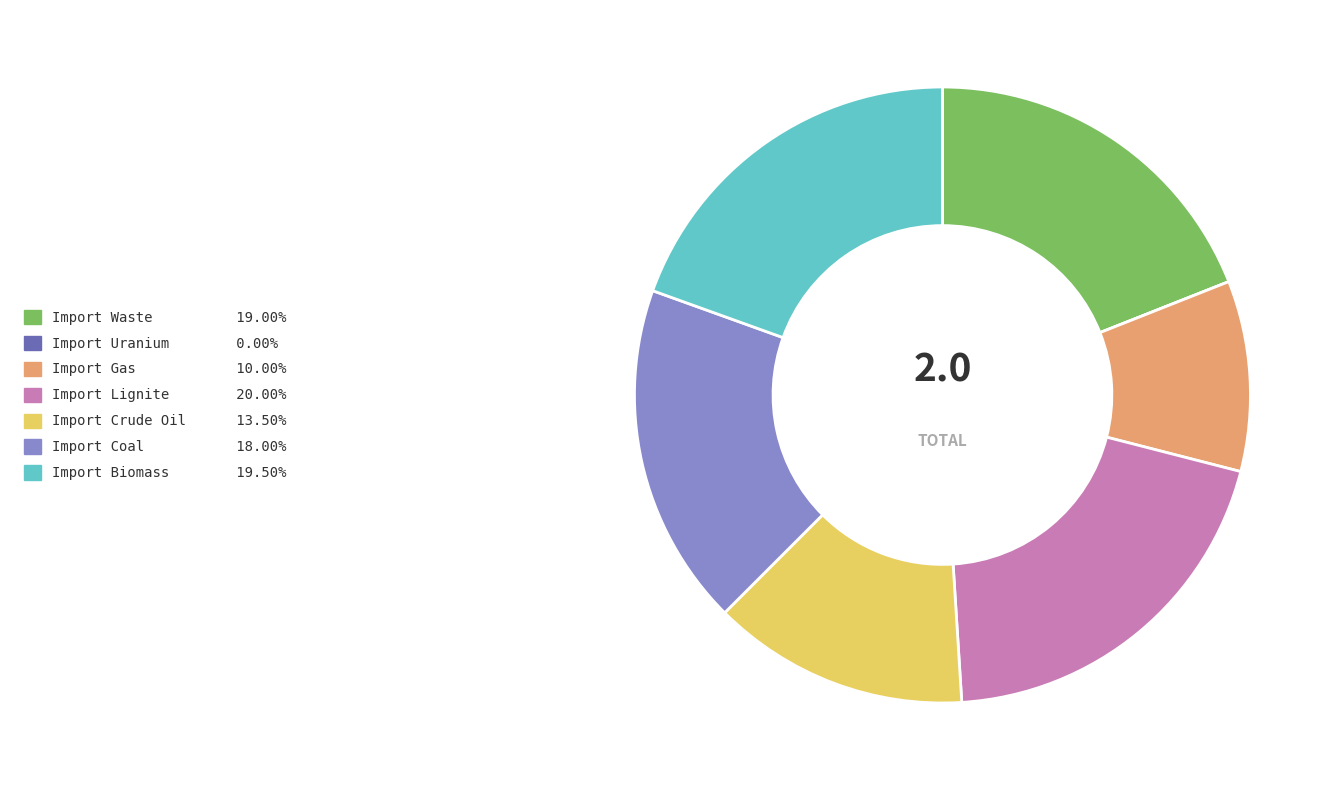

Is the sum of Import Gas and Import Lignite greater than half?

No